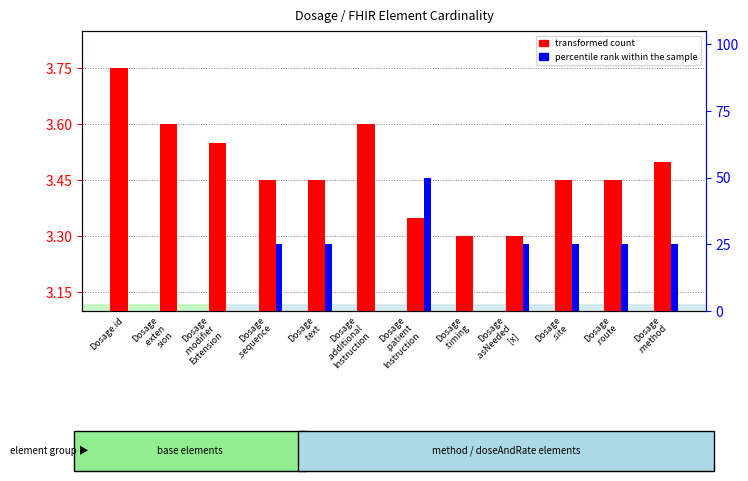

What are all the series names shown in the legend?

transformed count, percentile rank within the sample